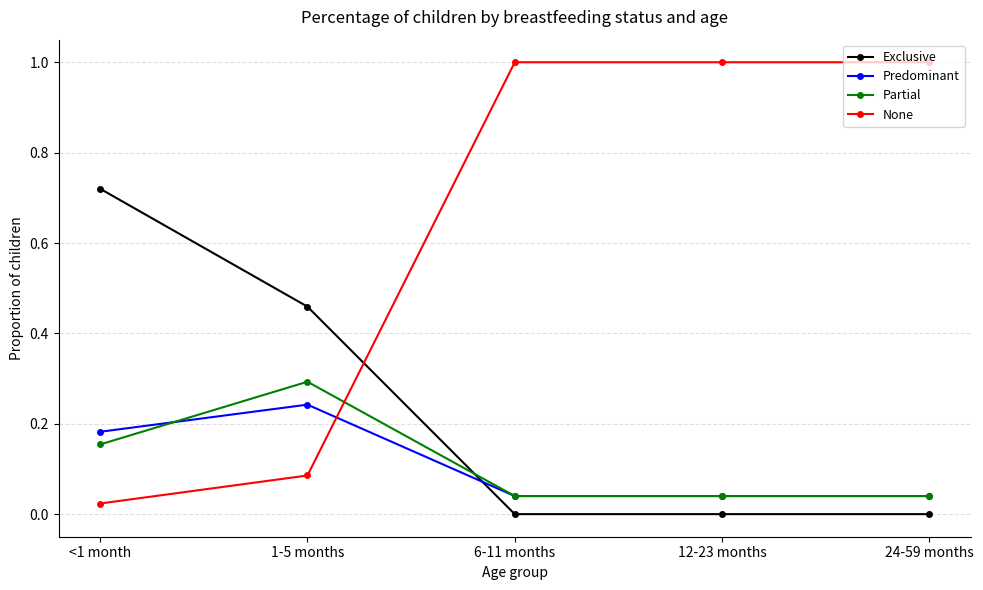

Rank the series by their maximum value, from lowest to highest.

Predominant, Partial, Exclusive, None